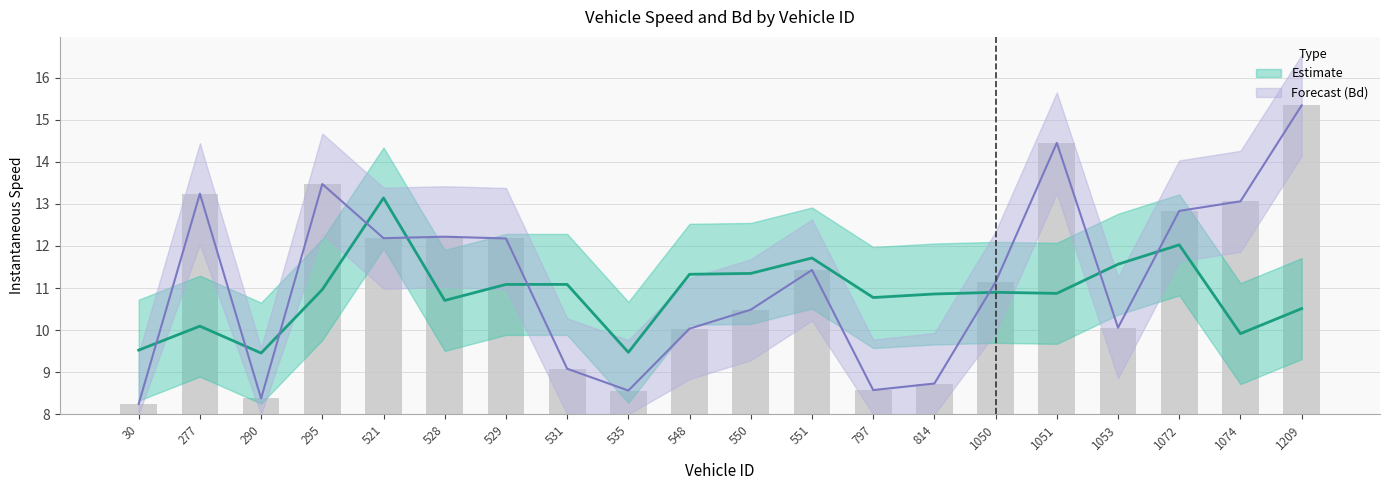

What is the greatest value displayed?

15.3